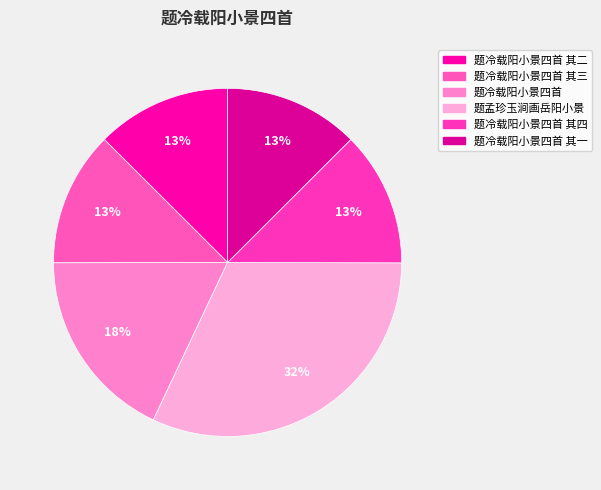

To the nearest percent, what is the difference between the largest and smallest slice percentages?

19%